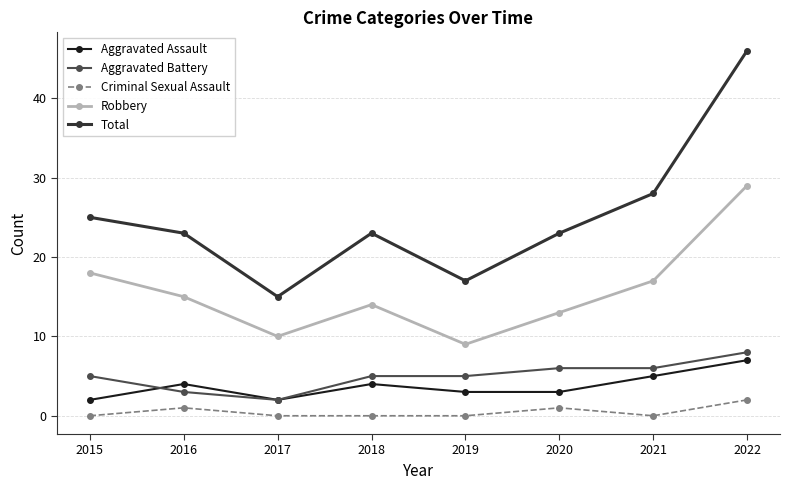

True or false: Aggravated Assault has more than 0 interior local peaks.

True